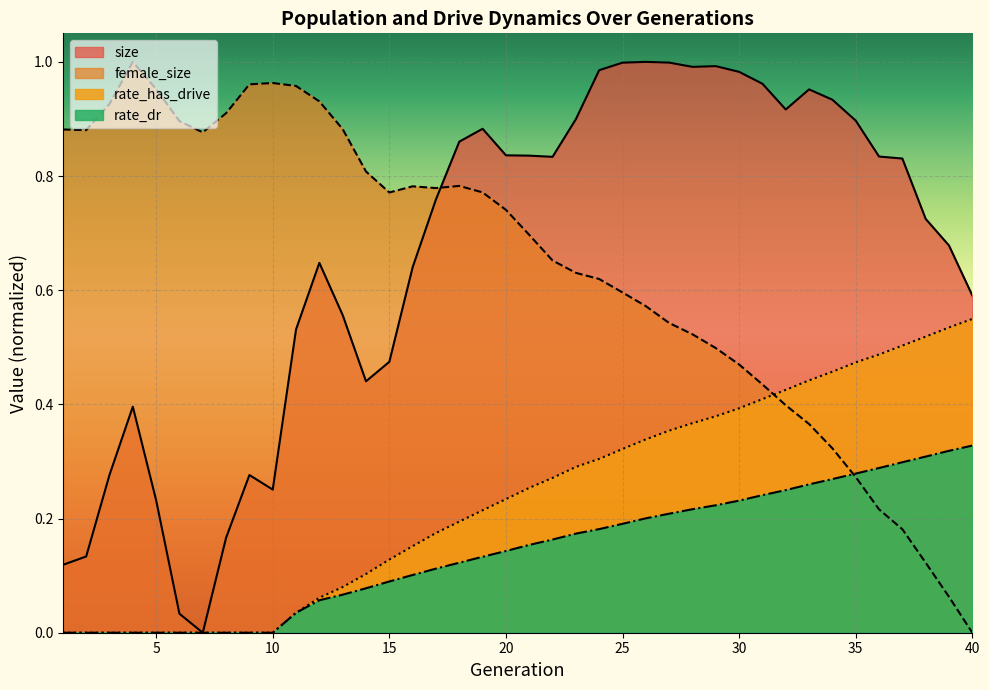

What is the total value across all series at 7?

0.9